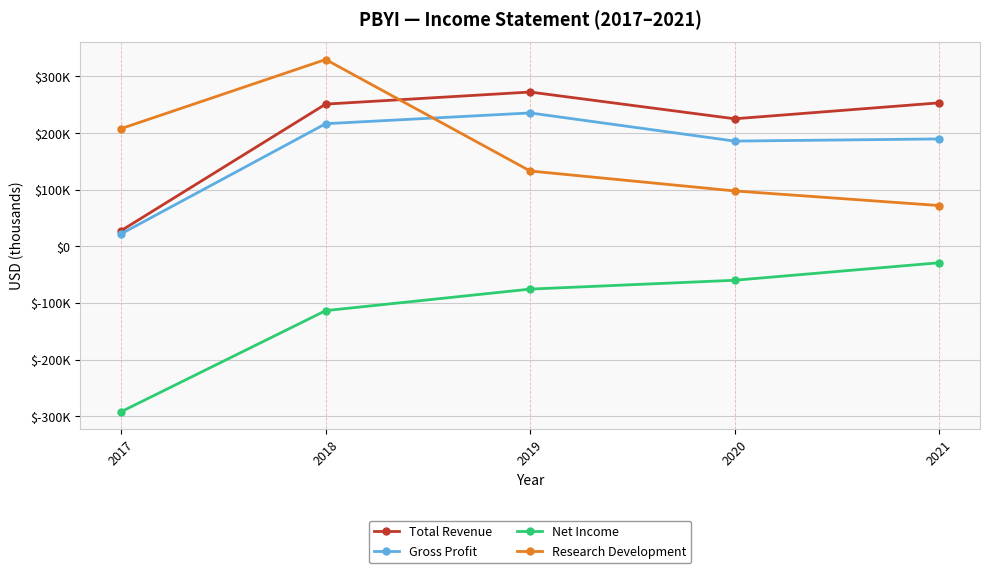

Reading right to left, transcribe all the data shown in this chart.

Total Revenue: 253200	225100	272300	251000	27700
Gross Profit: 189500	185700	235400	216400	22100
Net Income: -29100	-60000	-75600	-113600	-292000
Research Development: 71900	97700	132900	329700	207800